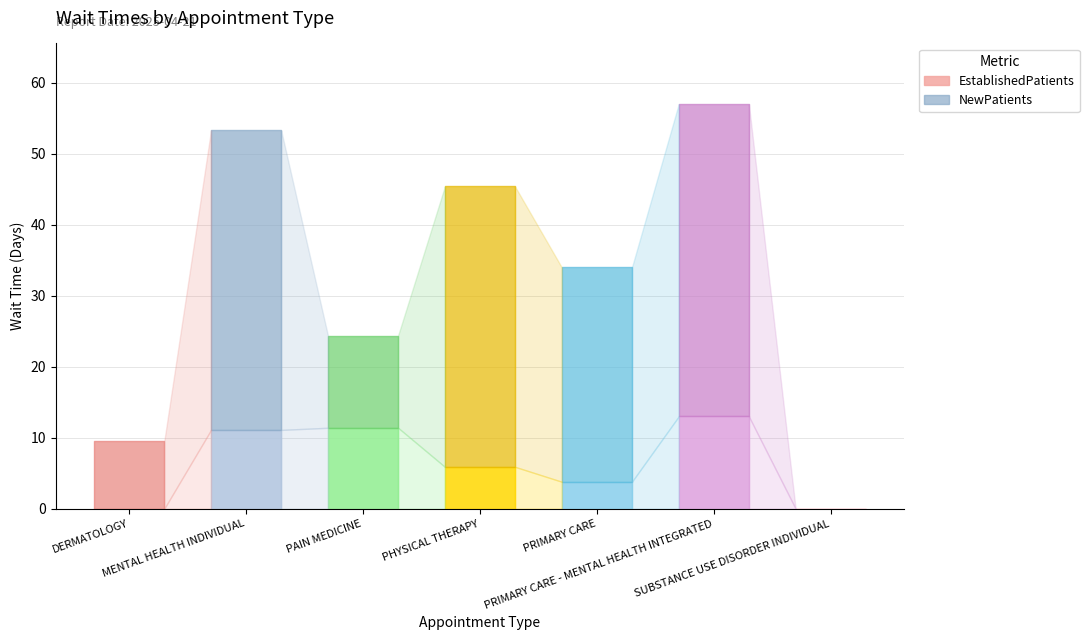

True or false: EstablishedPatients has a value of 11.4 at PAIN MEDICINE.

True